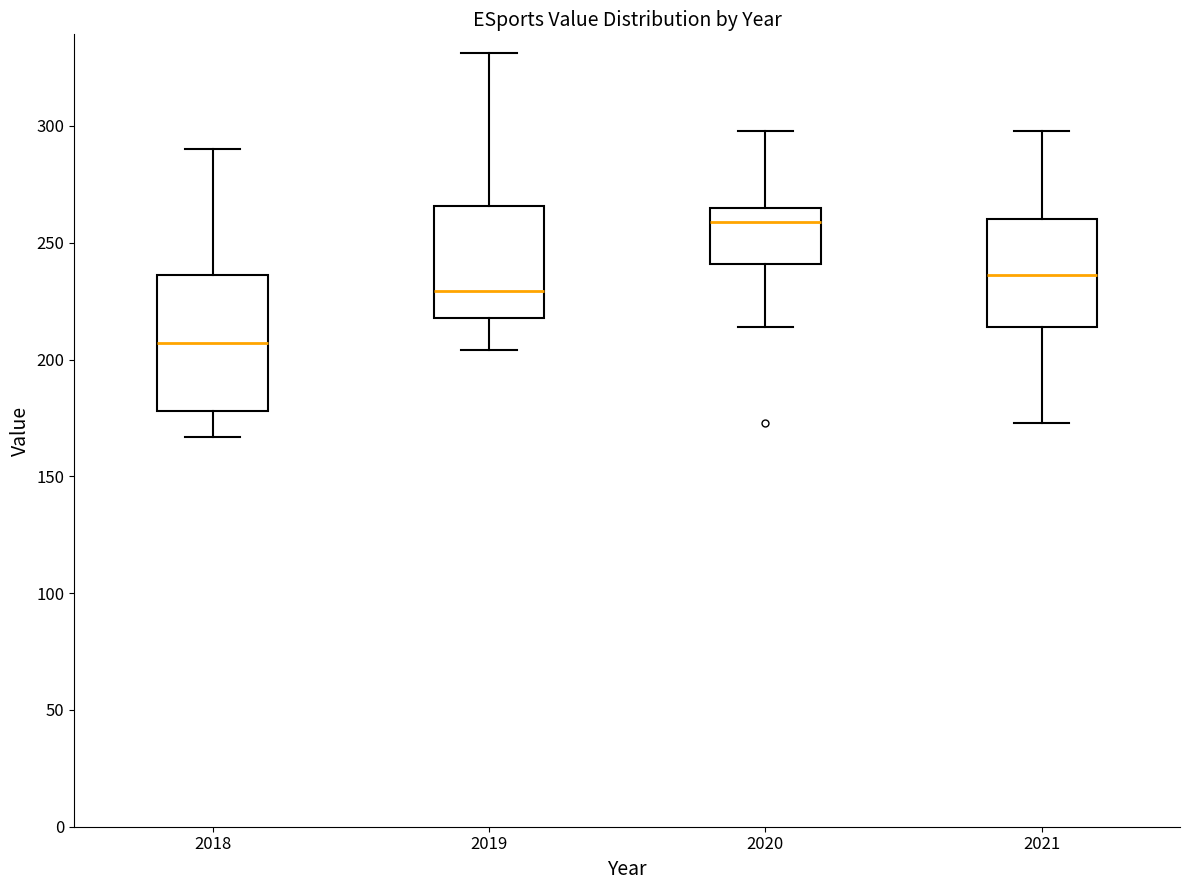

Reading left to right, transcribe this box plot: for each box, give where its median line is, the range the box spans, and where its two whiskers end, as read against the y-axis. The values are not printed on the chart, so give them approximately, as read against the axis.

2018: median 205, box 180 to 235, whiskers 165 to 290
2019: median 230, box 220 to 265, whiskers 205 to 330
2020: median 260, box 240 to 265, whiskers 215 to 300
2021: median 235, box 215 to 260, whiskers 175 to 300